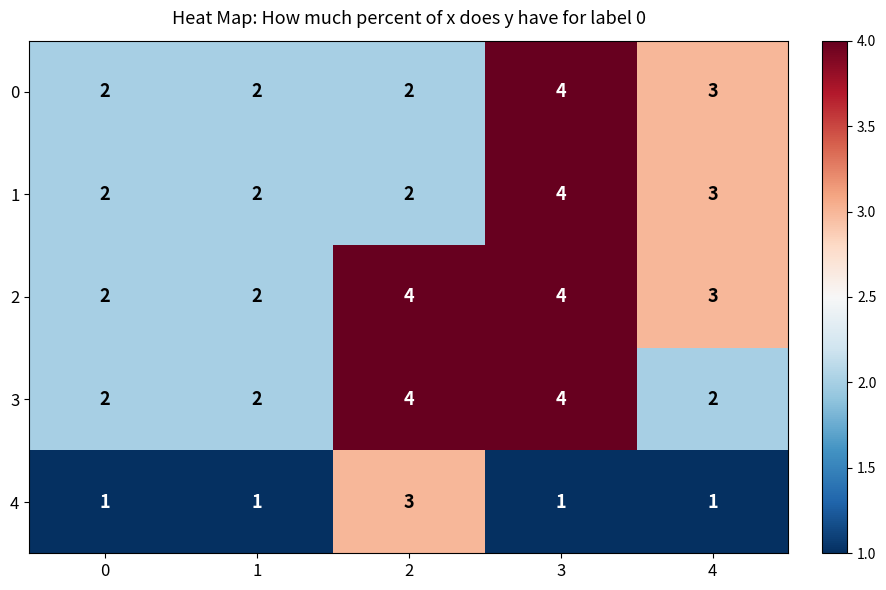

The 0 series shows 1 at 0. True or false?

False